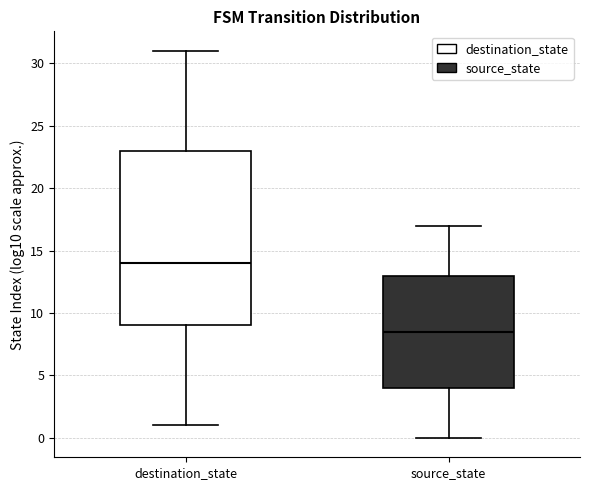

Which box's median line is the lowest?

source_state